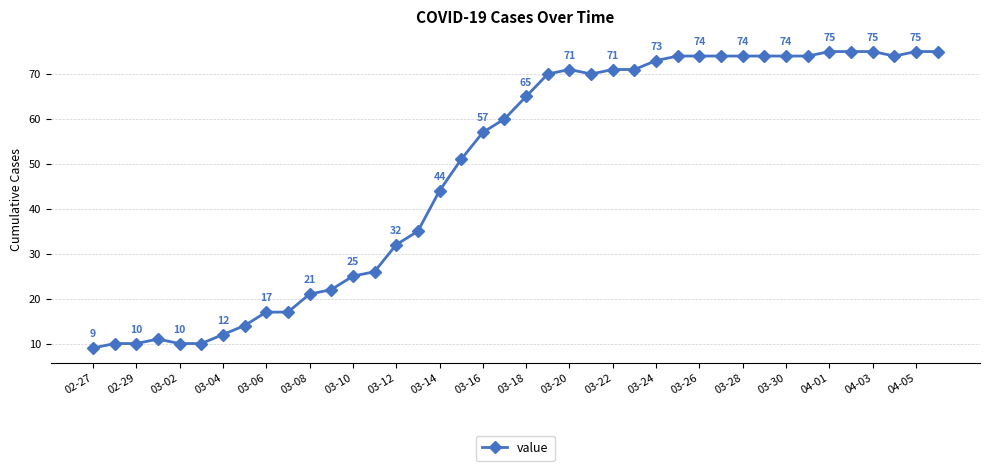

What is the average value?

49